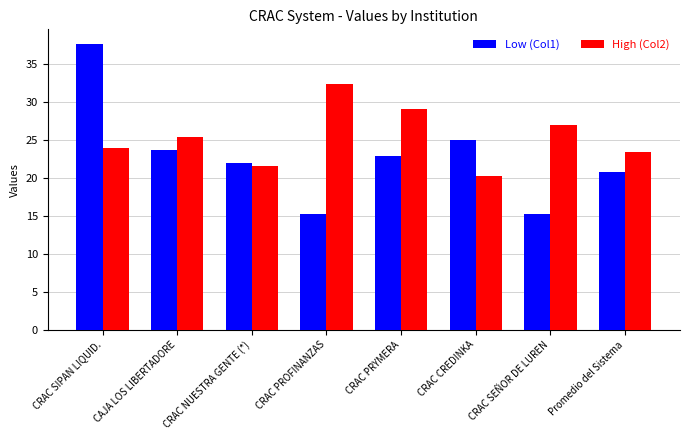

Read the High (Col2) value at CRAC SIPAN LIQUID..

23.9